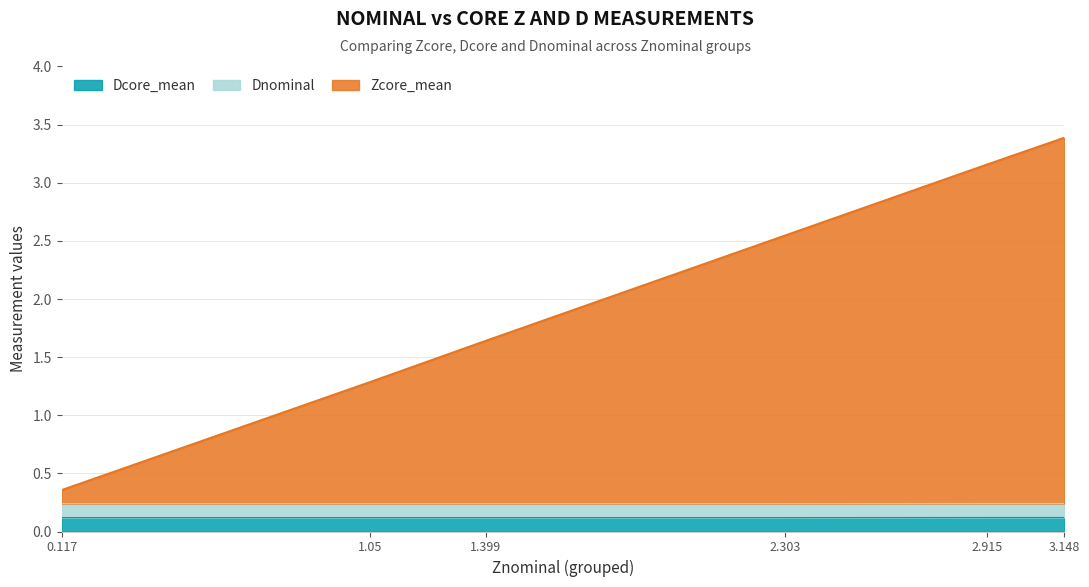

The Zcore_mean series shows 3.4 at 3.148. True or false?

True